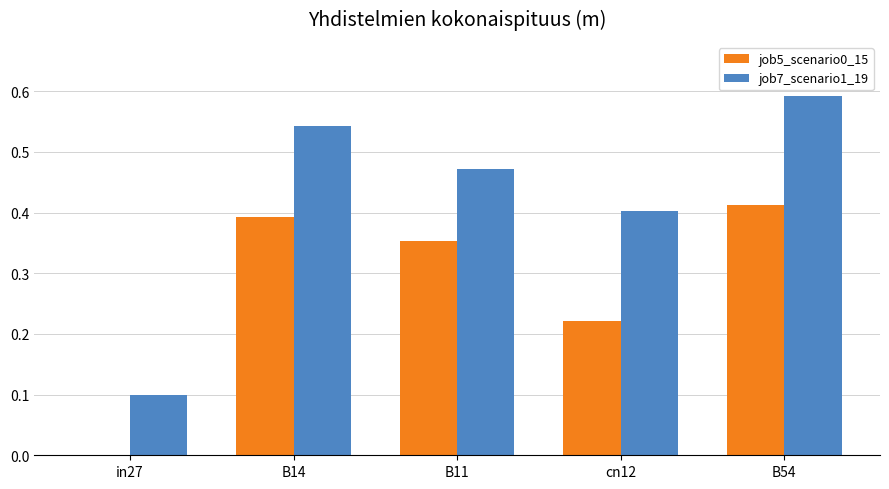

What is the sum of all job5_scenario0_15 values?

1.4